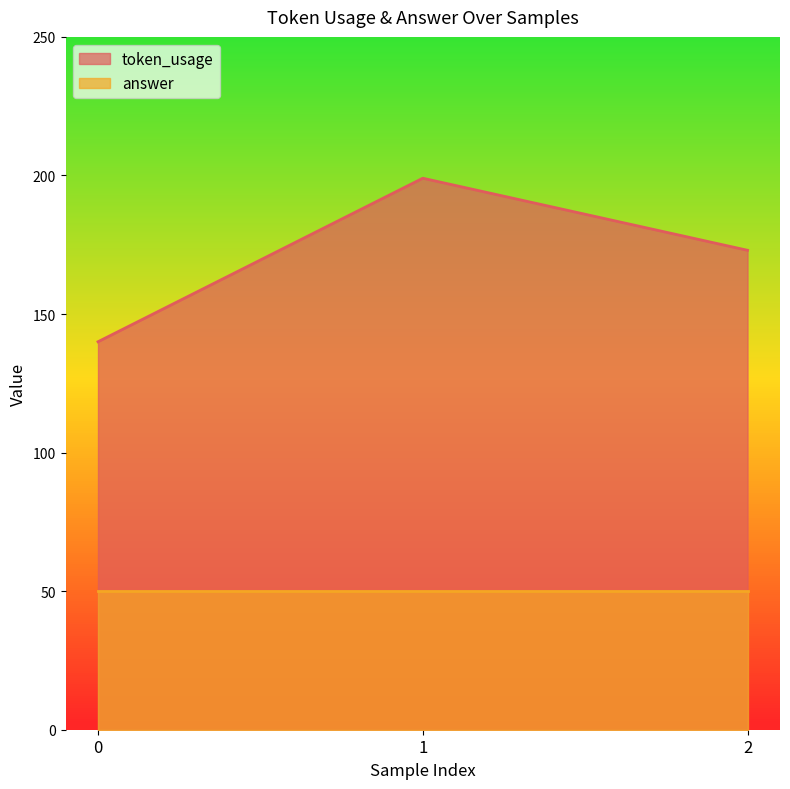

Approximately how many times larger is the value at 2 compared to 1?

0.9